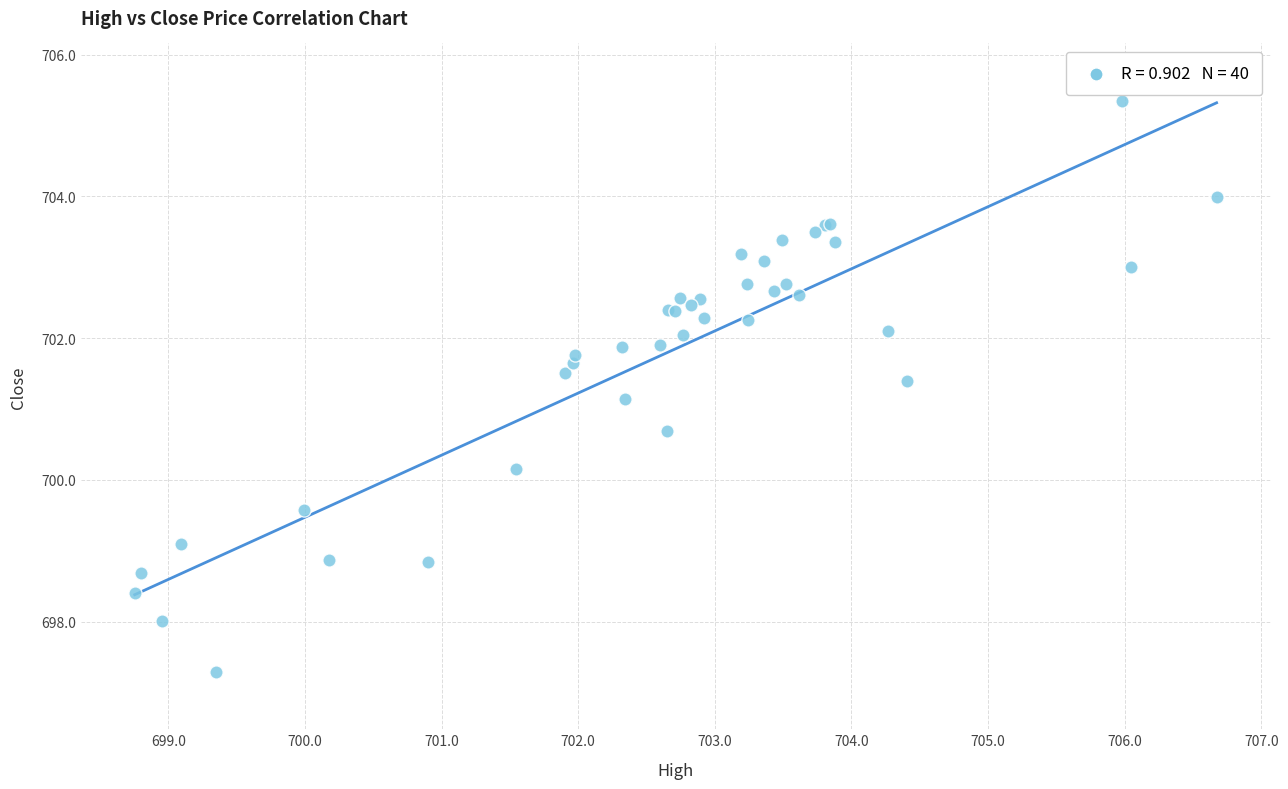

What Y value in the scatter plot is closest to 701?

701.1